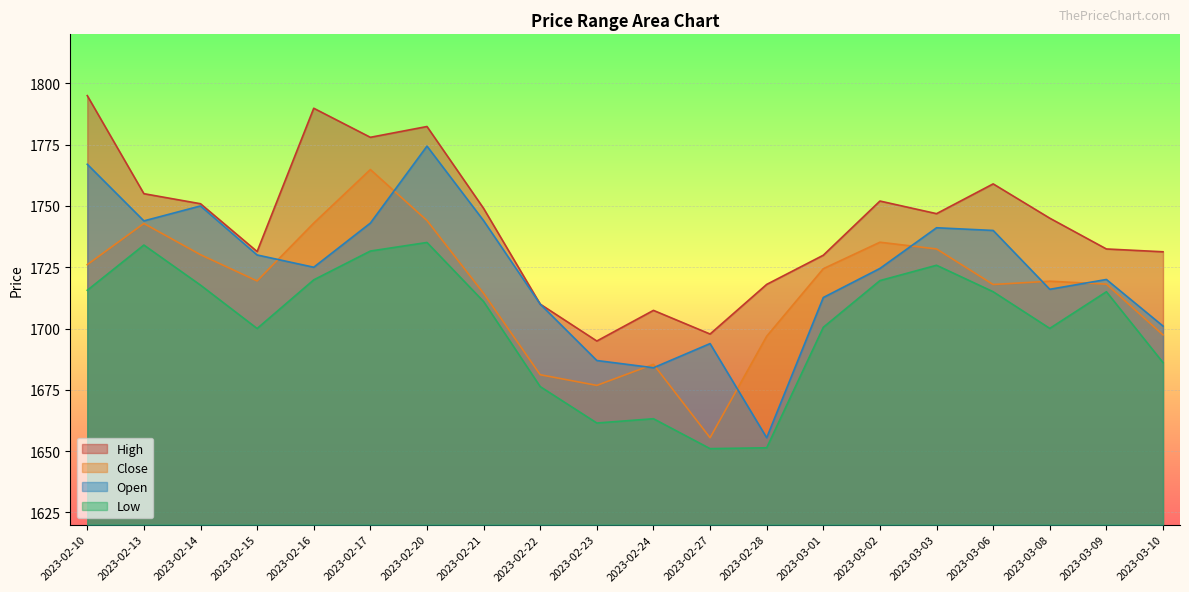

Where do Close and Open first cross each other?

2023-02-15 and 2023-02-16